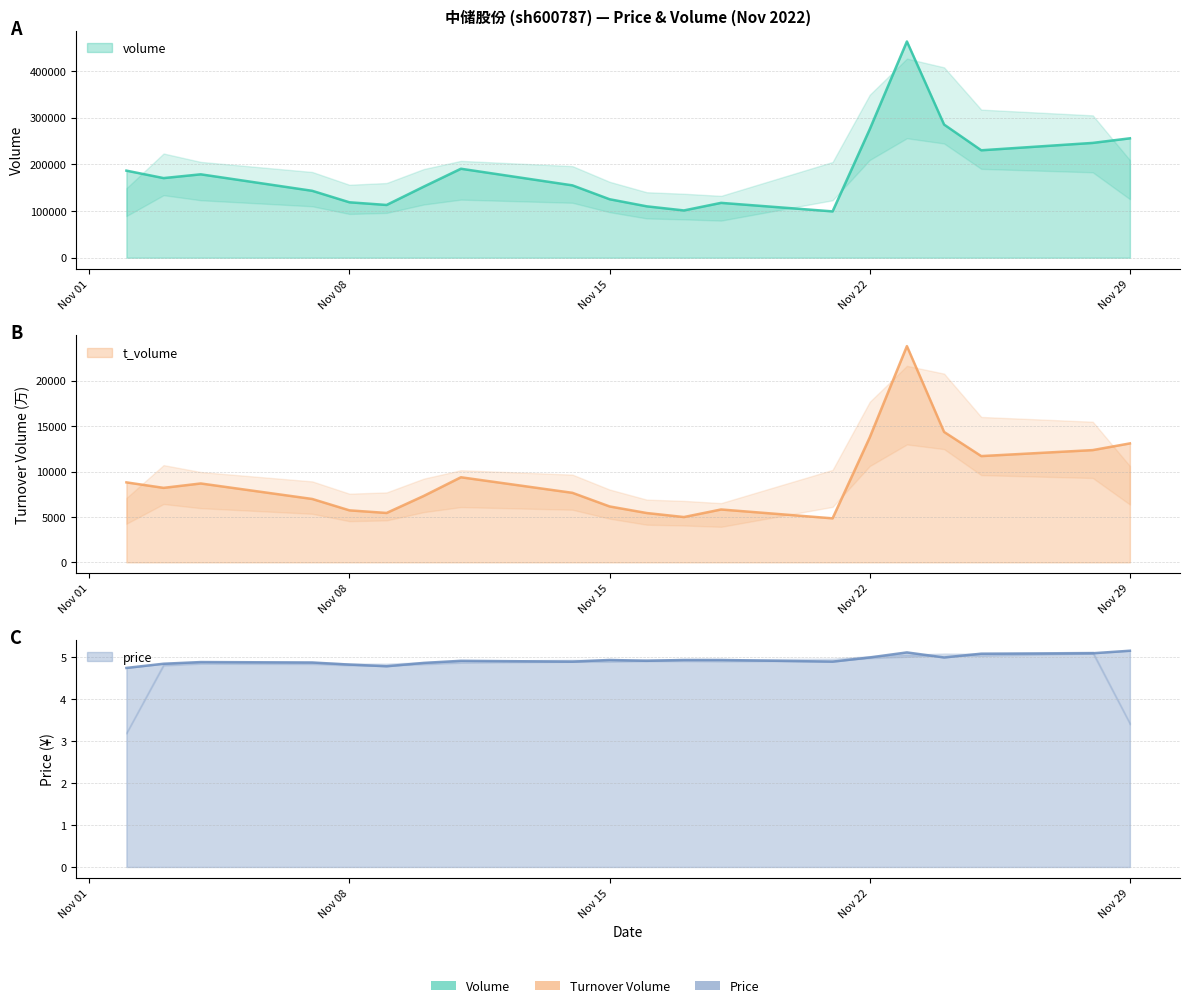

Does the chart have visible grid lines?

Yes